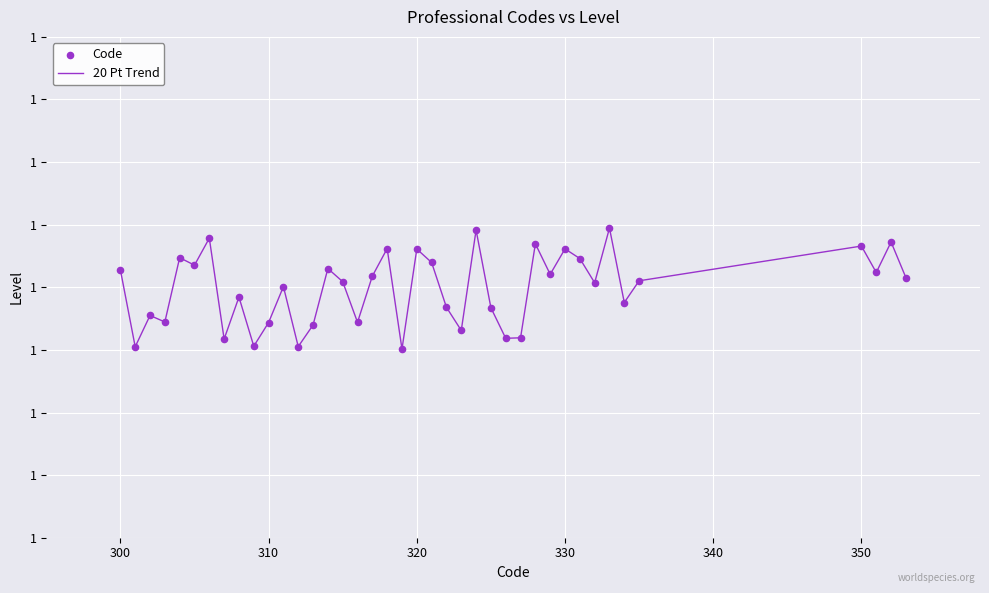

Is this an area chart (filled region under the line)?

No